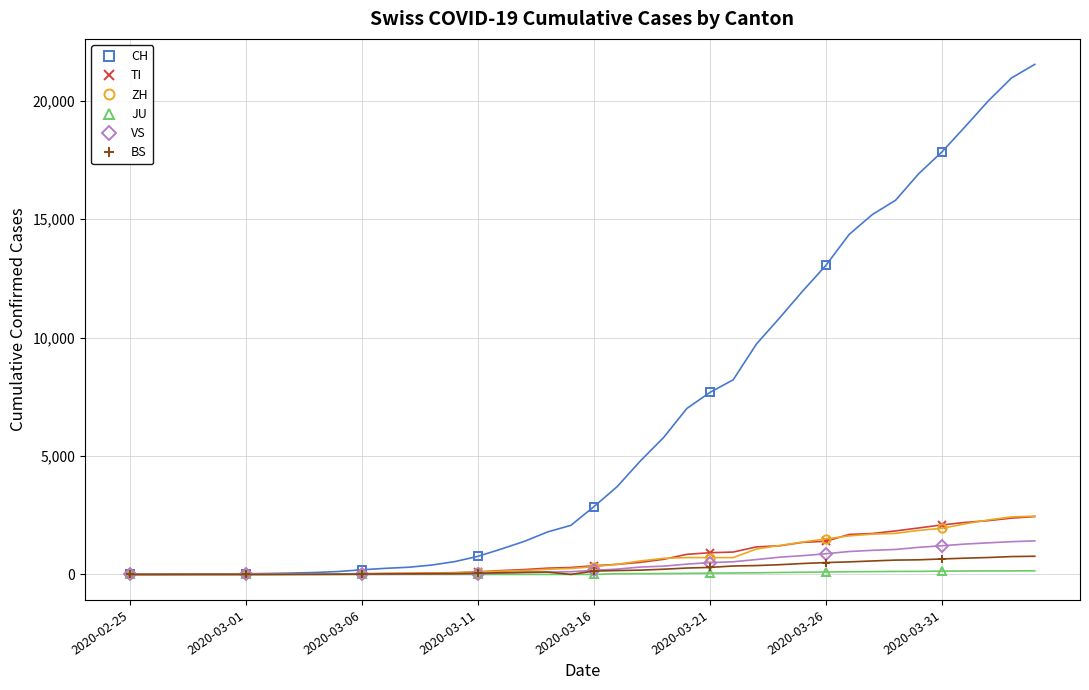

Which series has the largest total across all categories?

CH